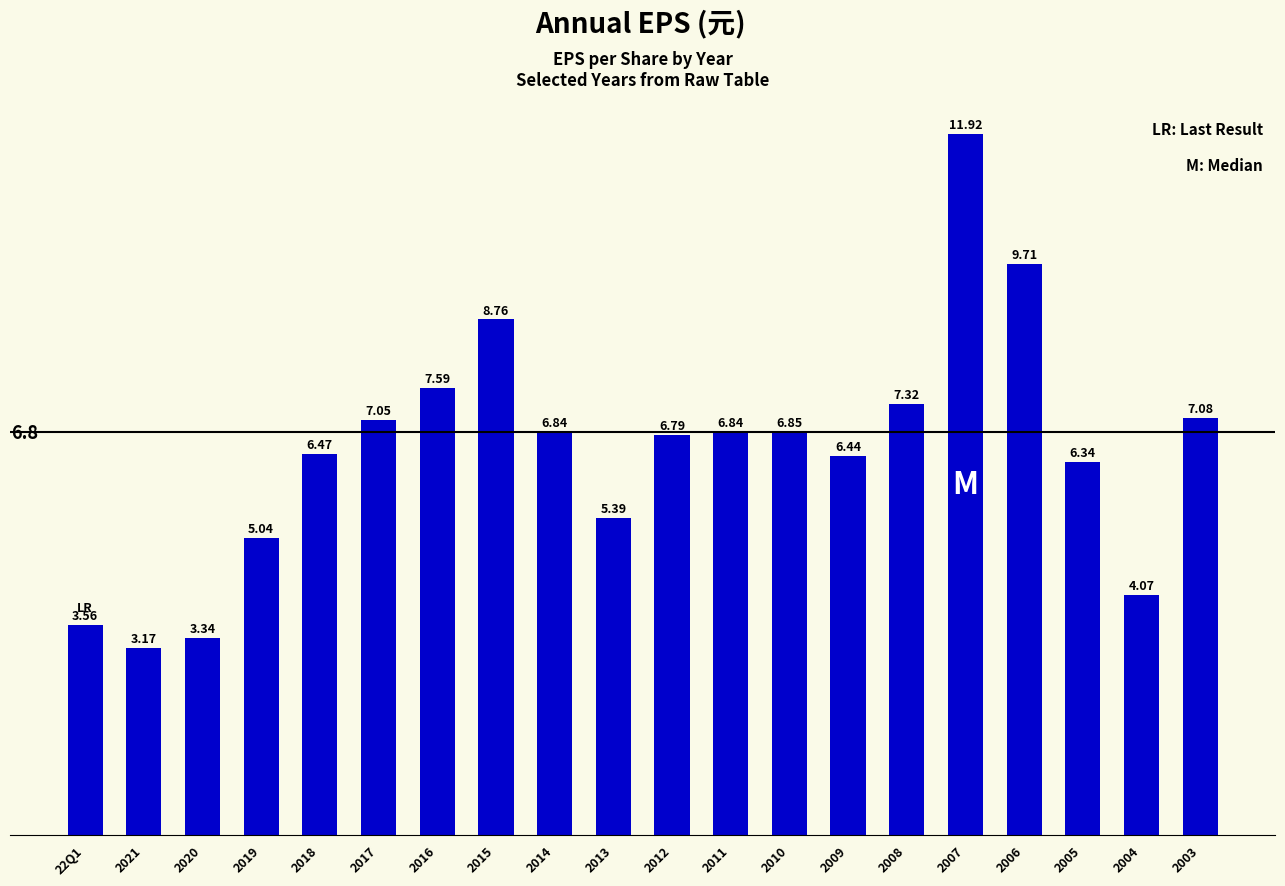

How many values exceed 6?

14